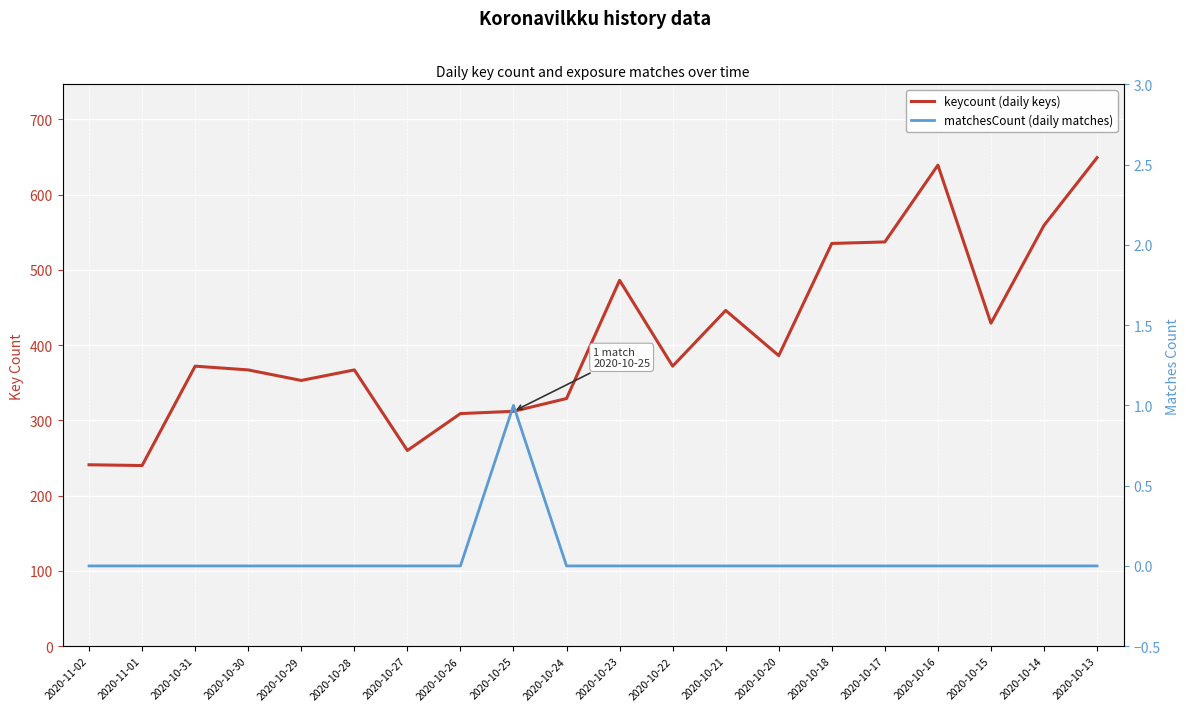

What are all the series names shown in the legend?

keycount (daily keys), matchesCount (daily matches)